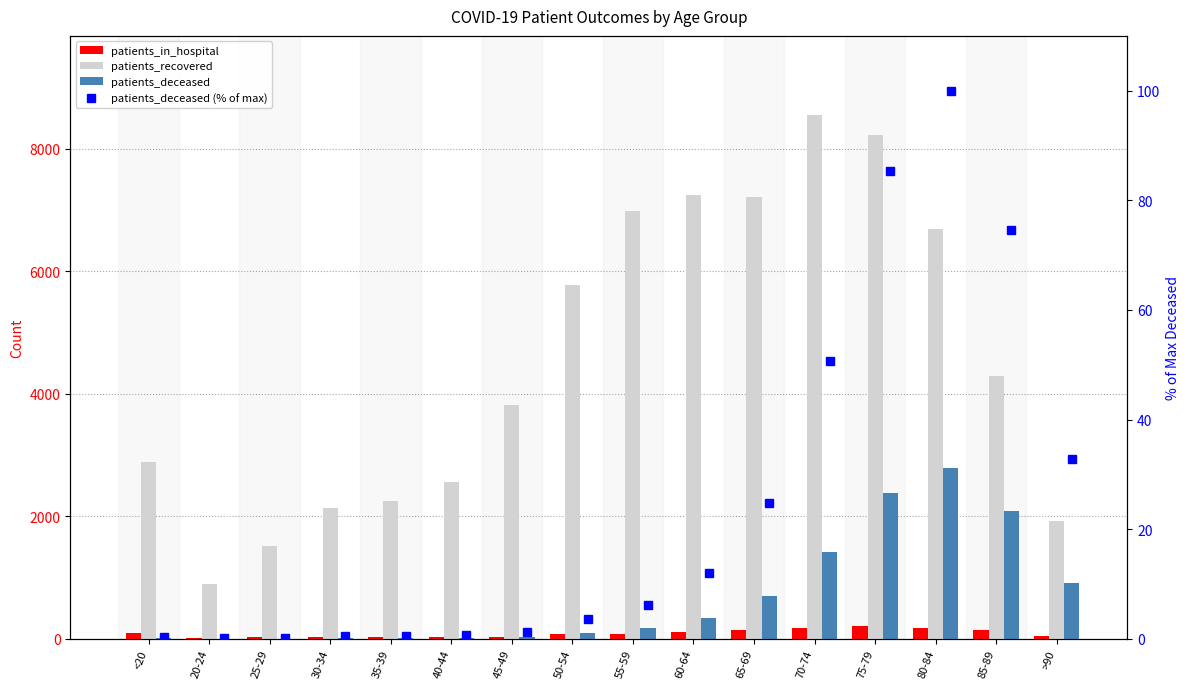

Which series has the largest total across all categories?

patients_recovered